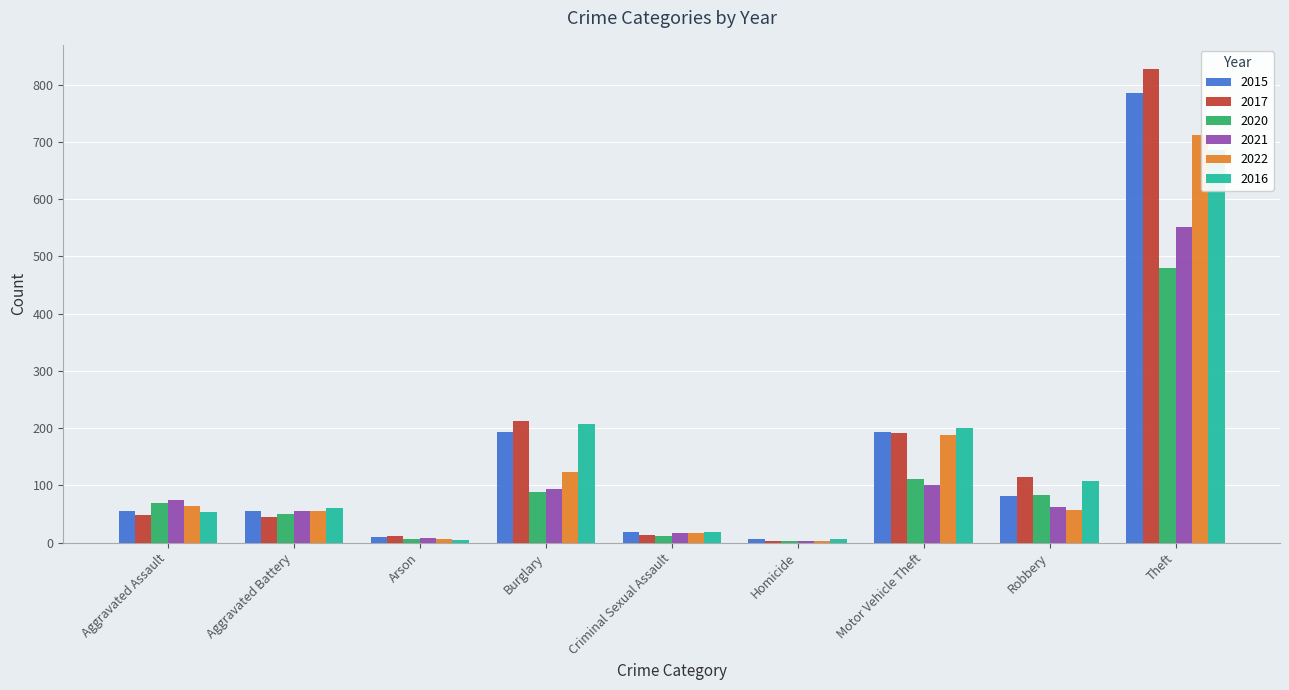

What position from the left is Criminal Sexual Assault?

5